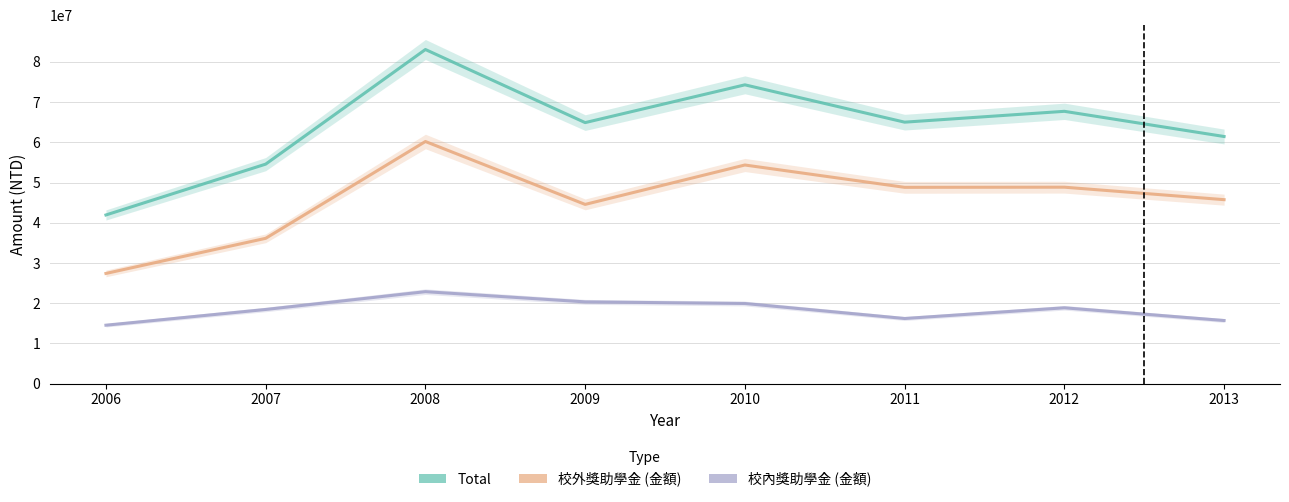

Between 2010 and 2011, which series saw the biggest shift?

Total